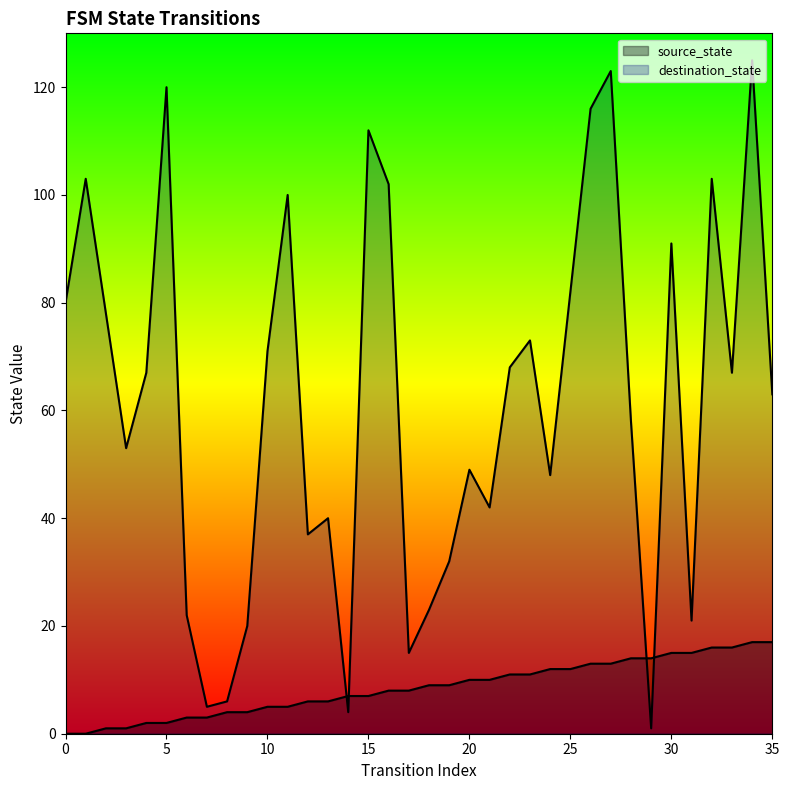

How many data points does each series have?

36